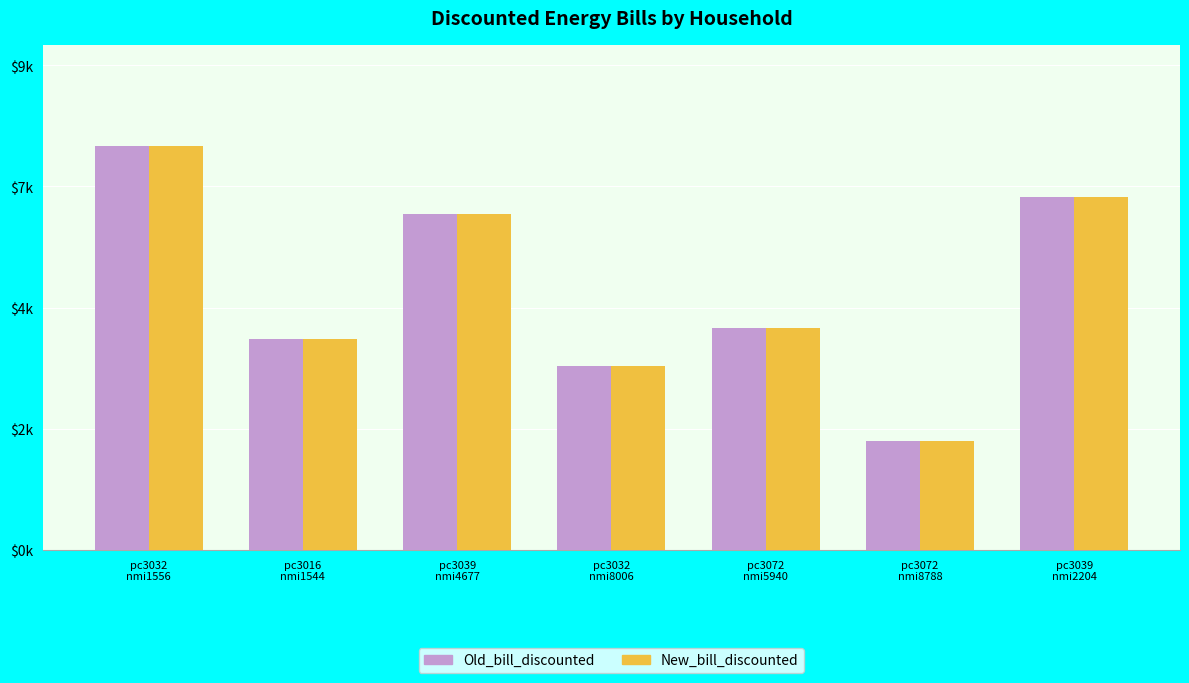

The Old_bill_discounted series shows 3301.7 at pc3032
nmi8006. True or false?

True